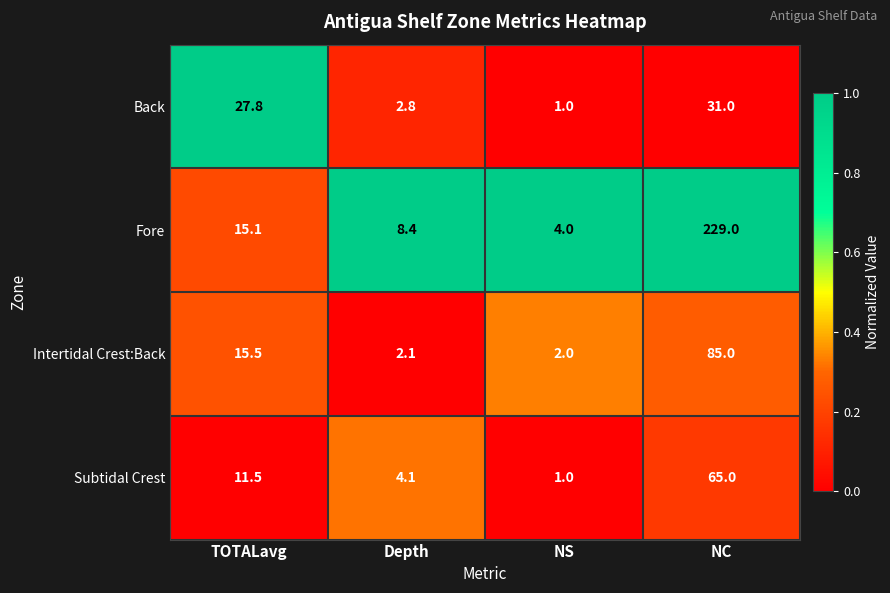

Reading right to left, list all the values displayed in this chart.

Back: NC=31.0	NS=1.0	Depth=2.8	TOTALavg=27.8
Fore: NC=229.0	NS=4.0	Depth=8.4	TOTALavg=15.1
Intertidal Crest:Back: NC=85.0	NS=2.0	Depth=2.1	TOTALavg=15.5
Subtidal Crest: NC=65.0	NS=1.0	Depth=4.1	TOTALavg=11.5